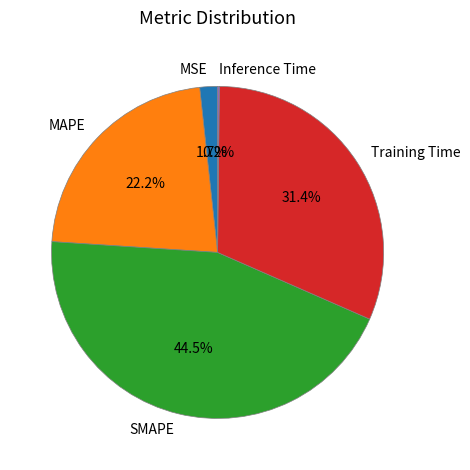

To the nearest percent, what is the average slice percentage?

20%